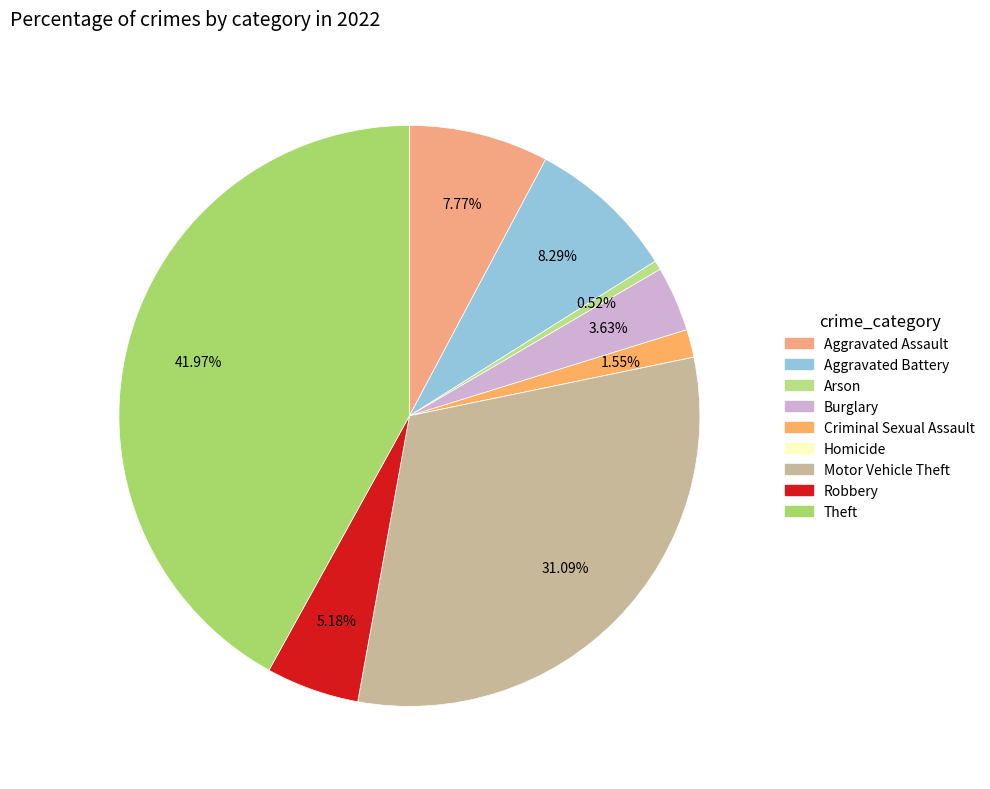

How many segments does this pie chart have?

9